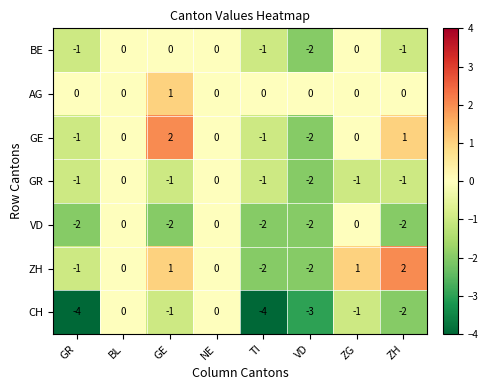

What is the spread (max minus min) of values at TI?

4